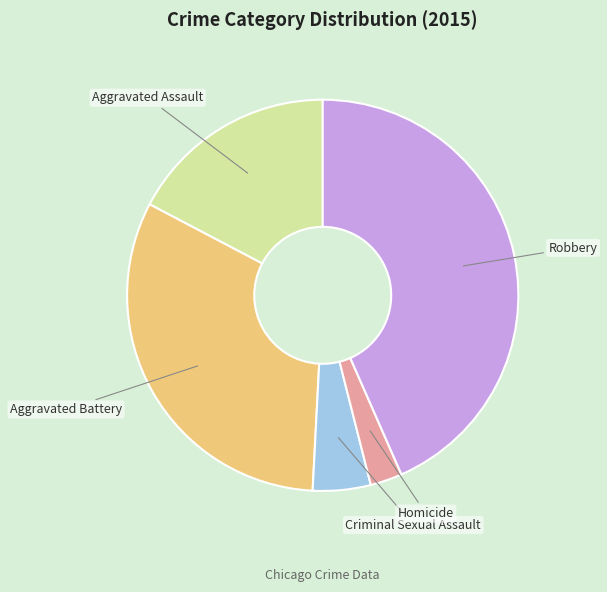

Is there a majority slice in this chart?

No